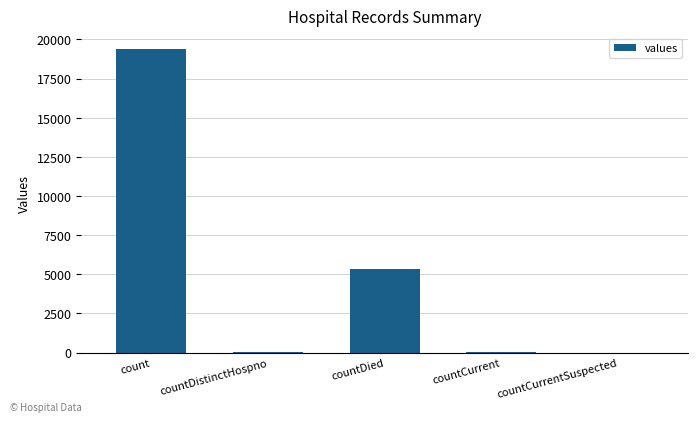

At which label does the data first exceed 60?

count